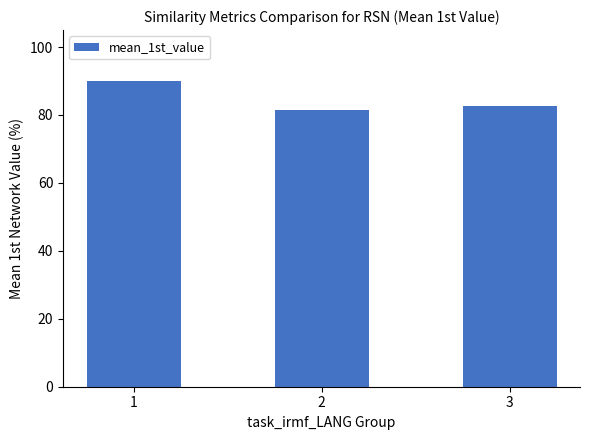

What is the sum of all values?

253.9